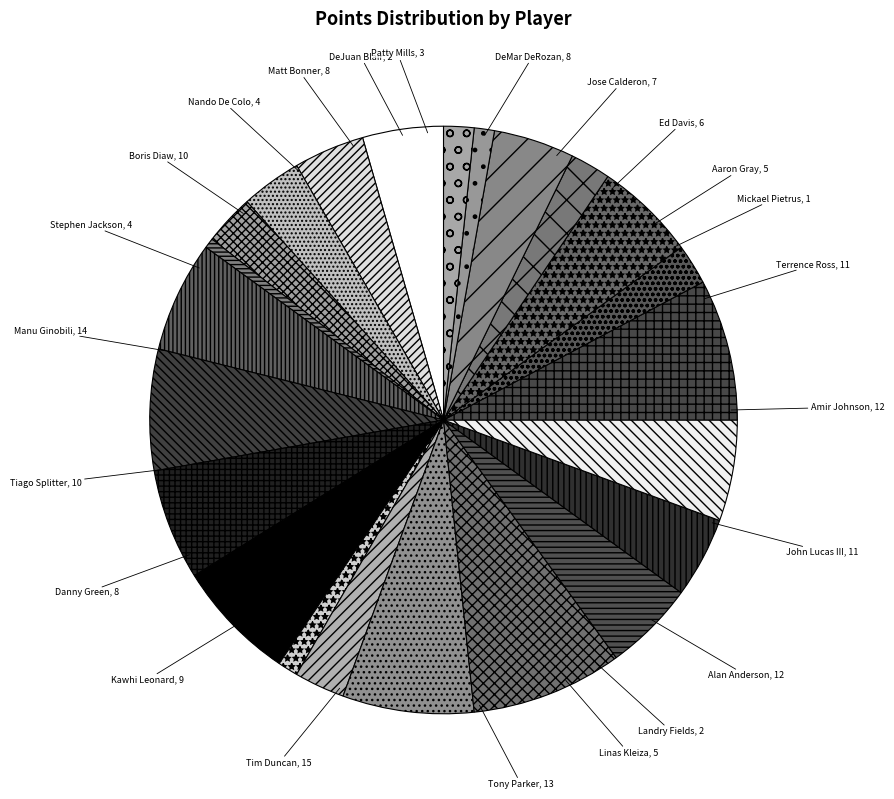

Which slice is the smallest?

Mickael Pietrus